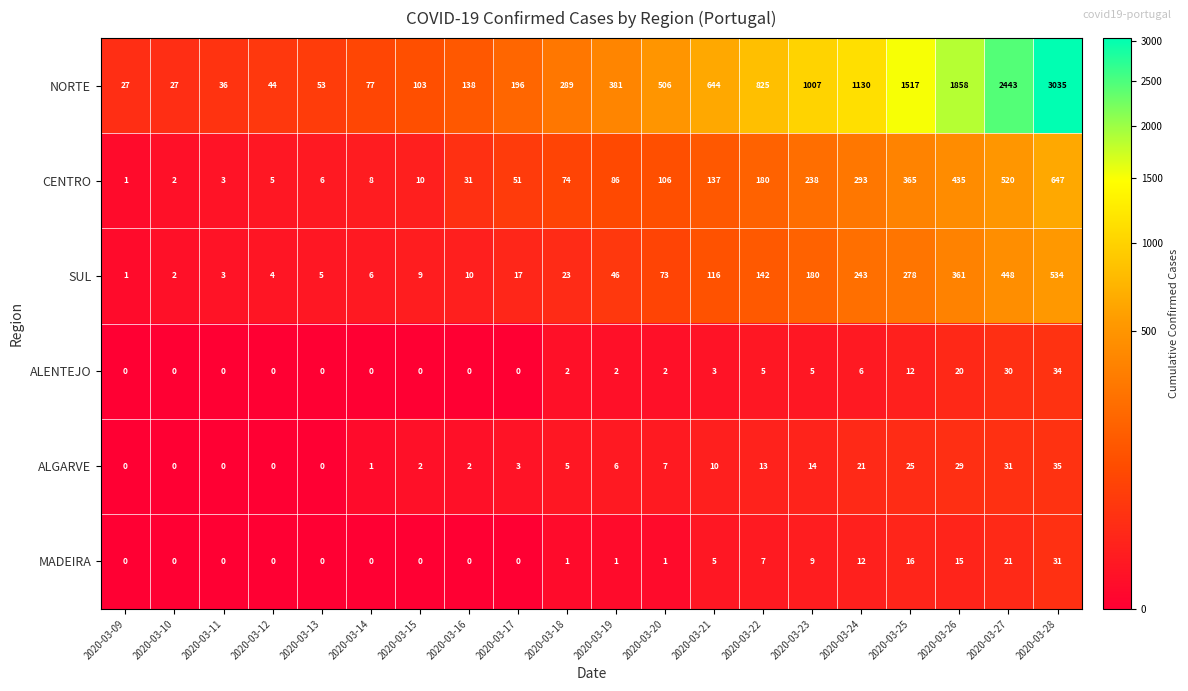

The value of MADEIRA at 2020-03-21 is 5. True or false?

True